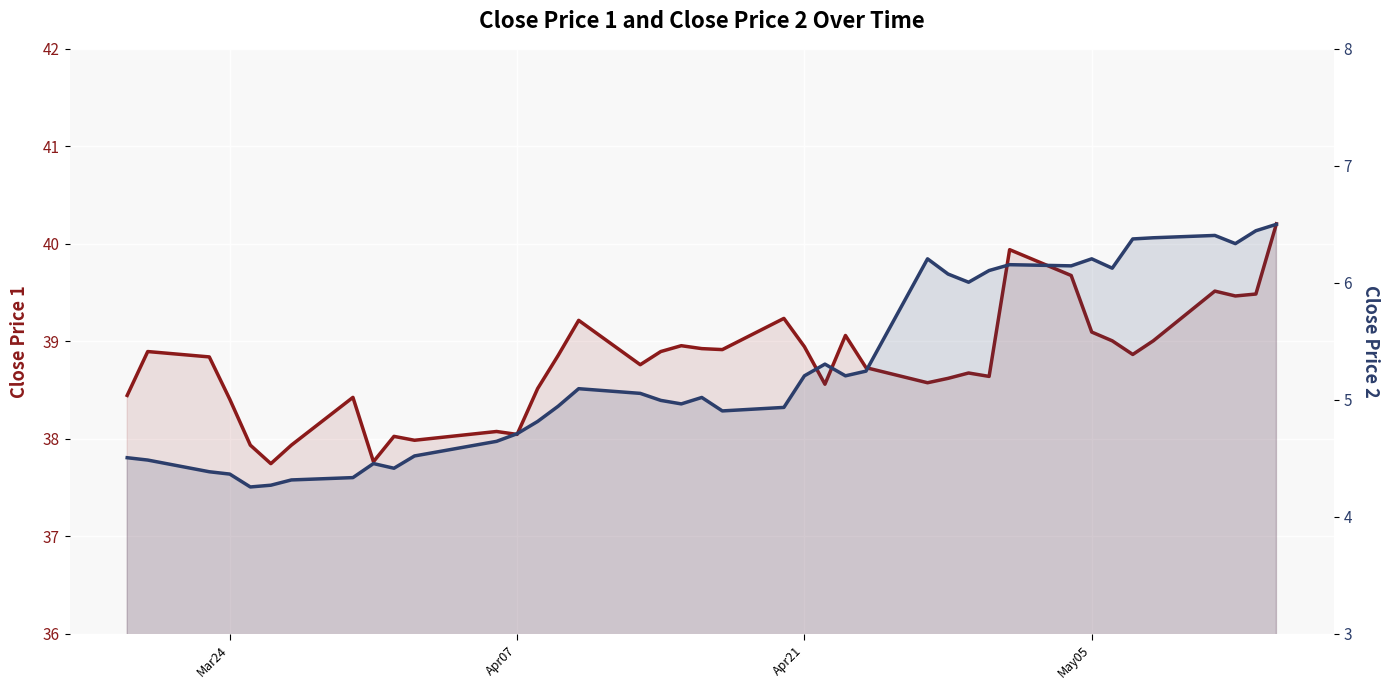

What is the difference between the maximum and minimum values in the Close Price 2 series?

2.2